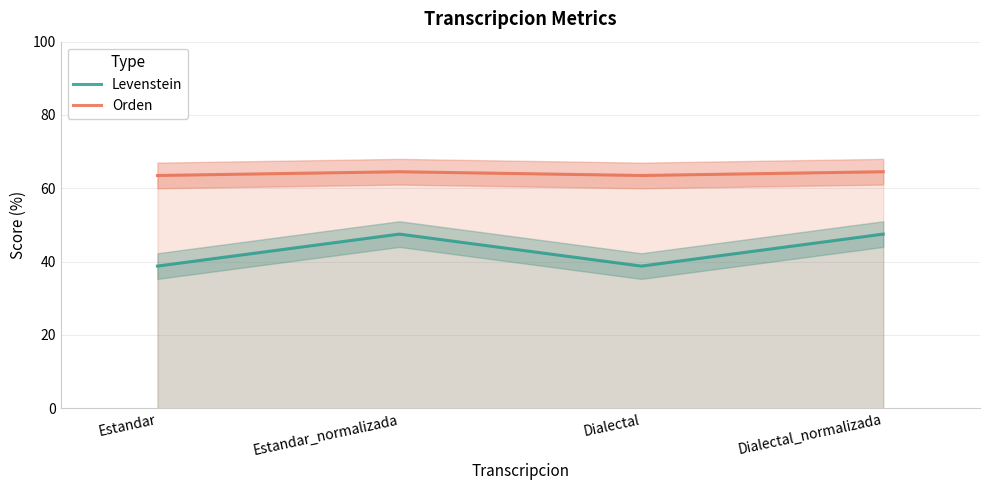

Which series has the largest range (max minus min)?

Levenstein